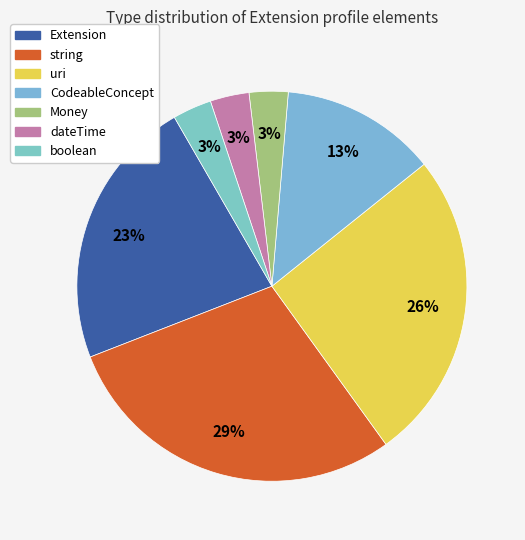

Which category has the smallest portion of the pie?

Money